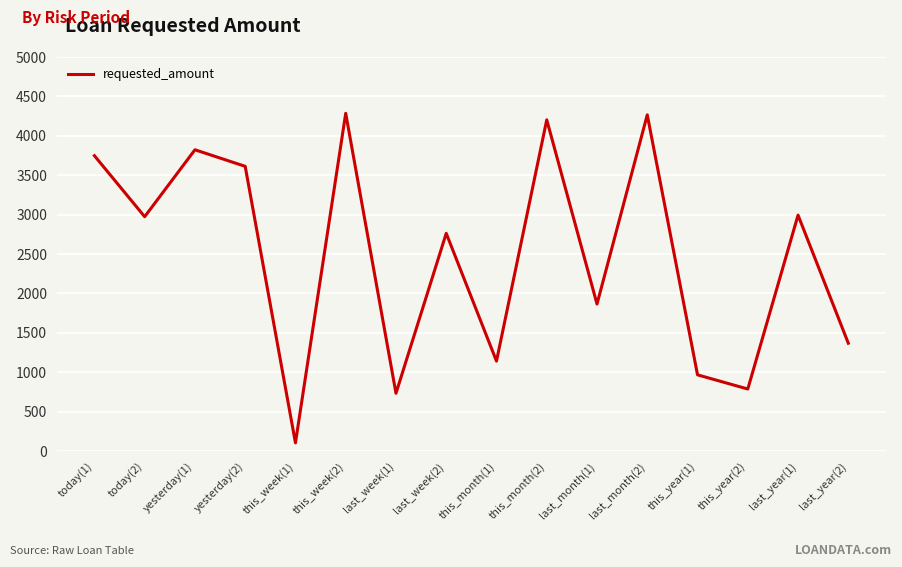

At which label is the value closest to 2195?

last_month(1)